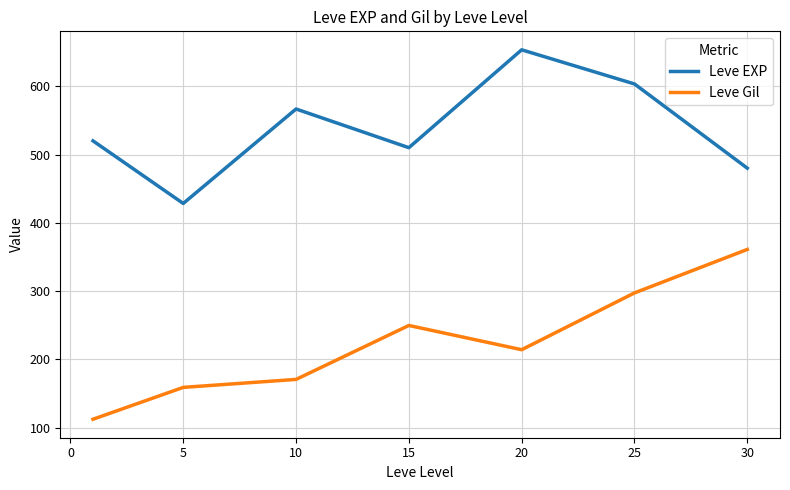

List the series in order of their peak value, highest first.

Leve EXP, Leve Gil